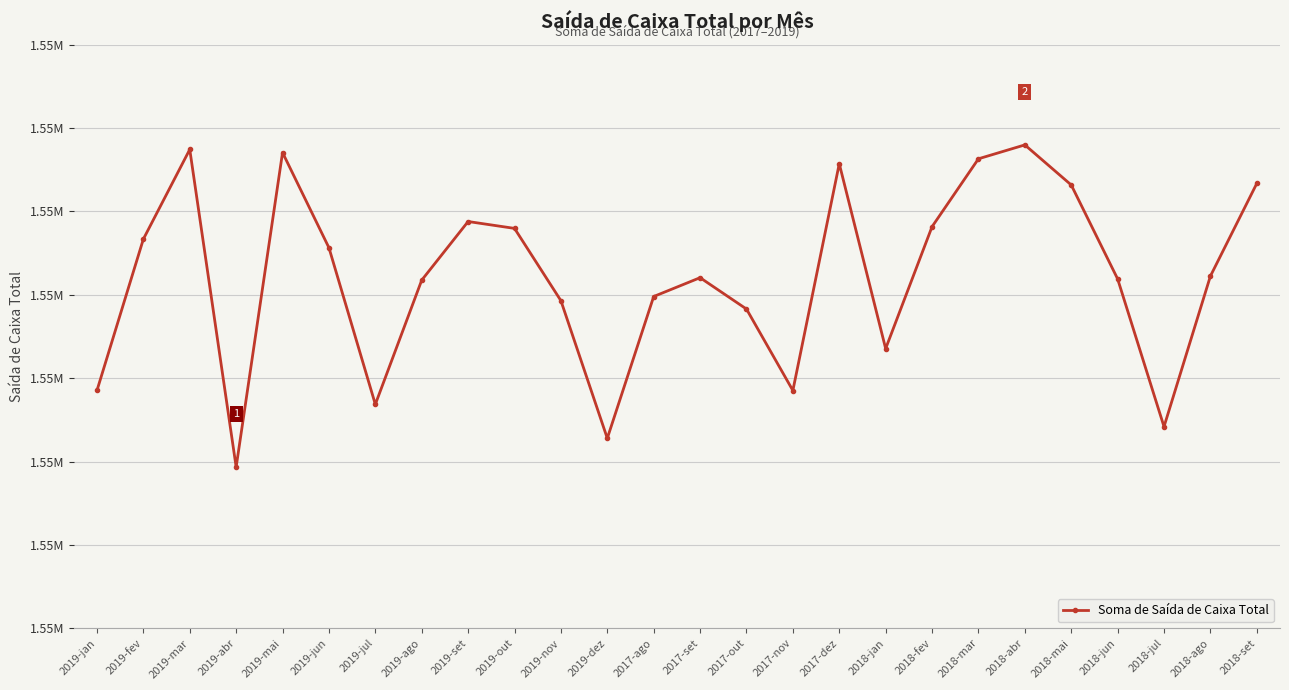

The value at 2017-ago is 1549699.0. True or false?

True